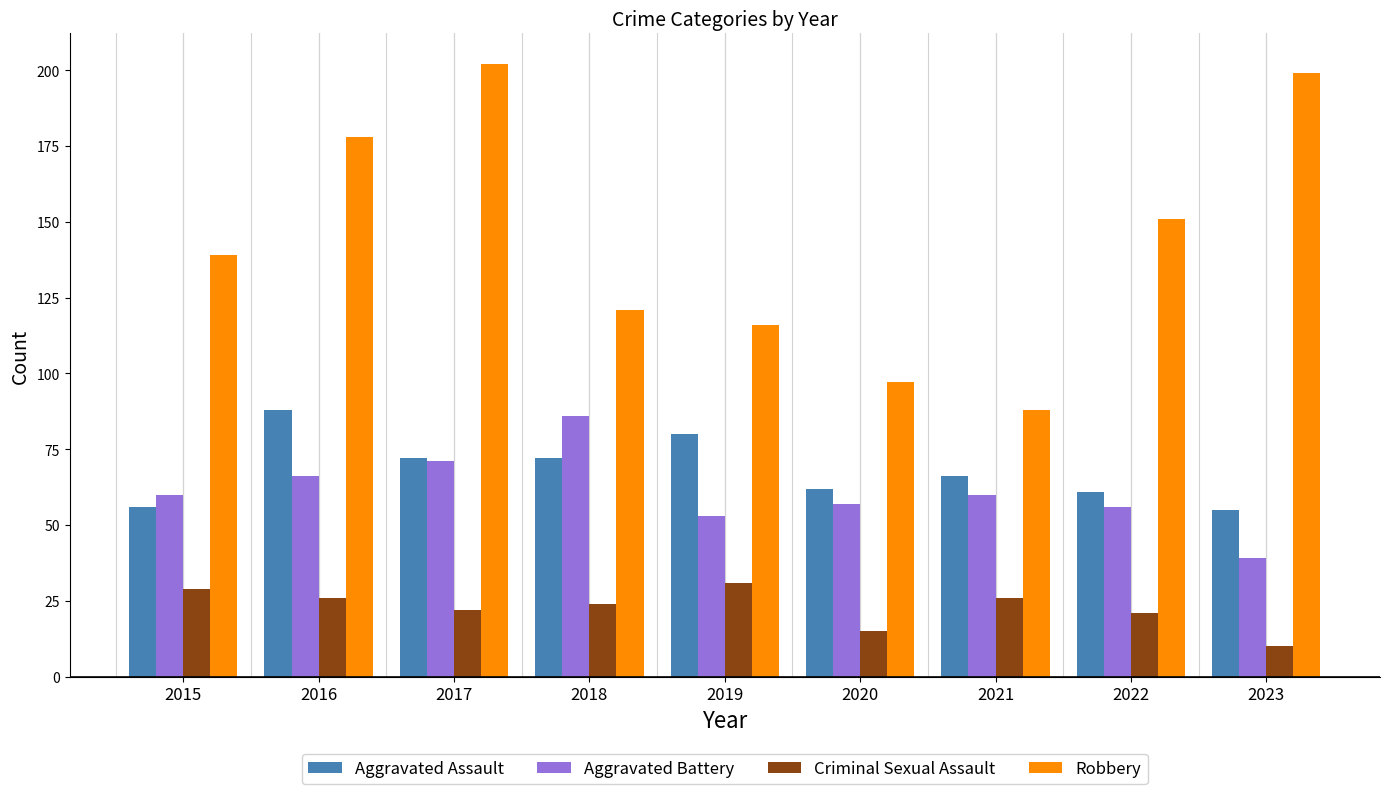

Count the number of categories in the chart.

9